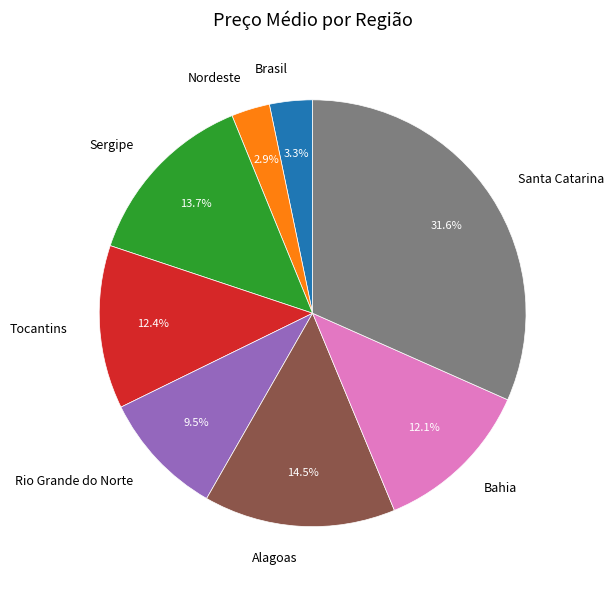

What portion of the pie excludes Rio Grande do Norte?

90.5%